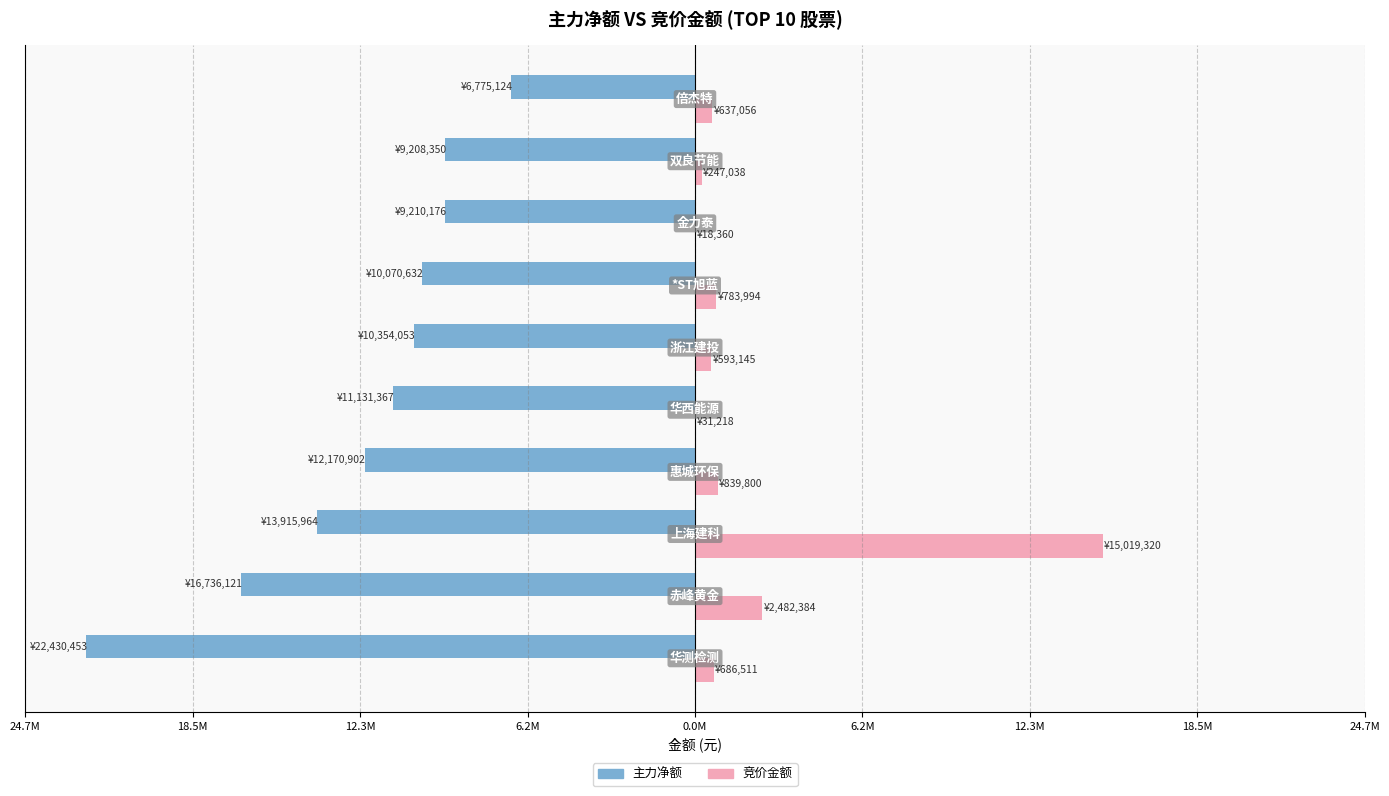

What are all the series names shown in the legend?

主力净额, 竞价金额